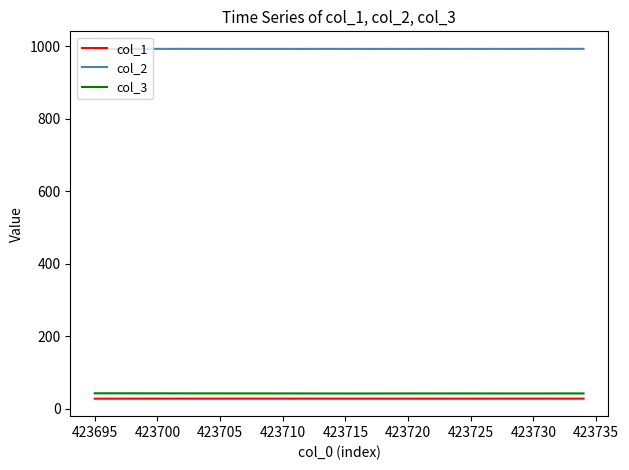

Which series has the largest total across all categories?

col_2